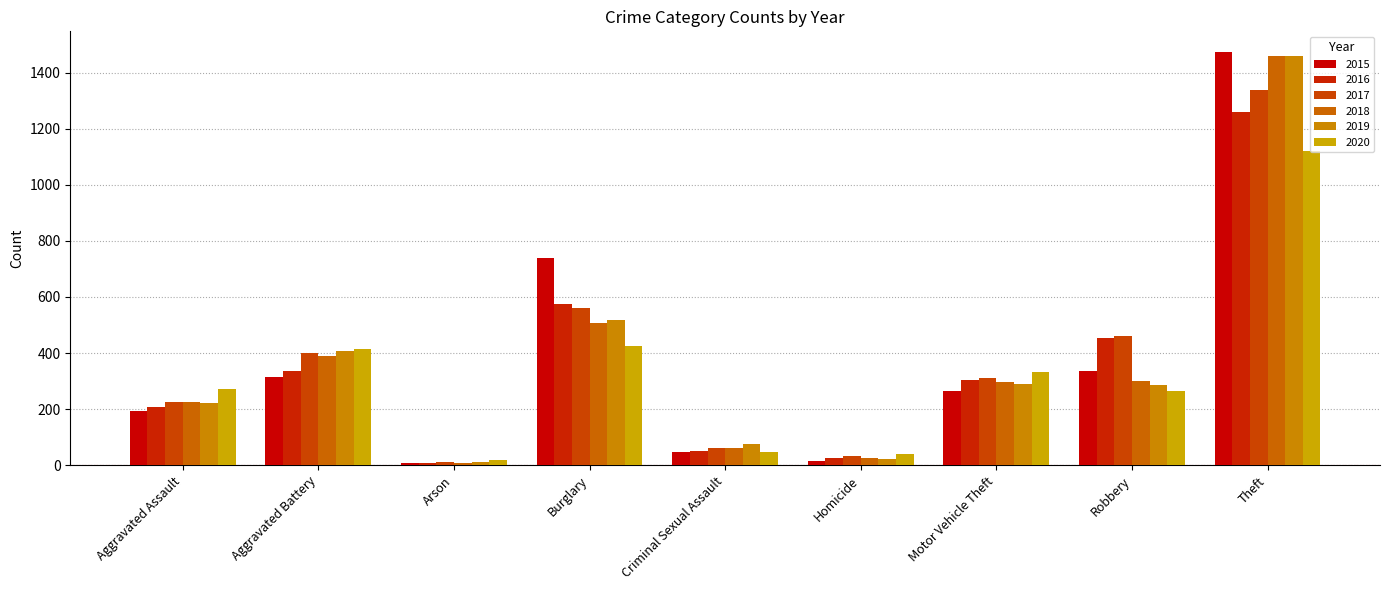

Which label corresponds to the smallest value in the chart?

Arson